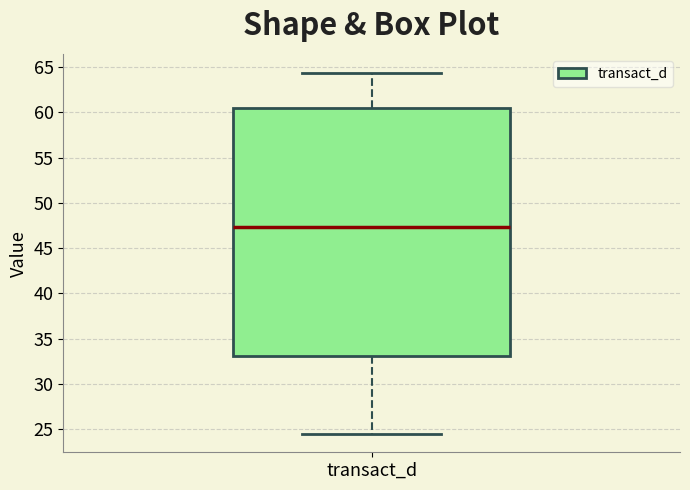

Read this box plot against the y-axis: the position of the median line, the range covered by the box, and the ends of both whiskers. The values are not printed on the chart, so give them approximately, as read against the axis.

median 47.5, box 33.0 to 60.5, whiskers 24.5 to 64.5